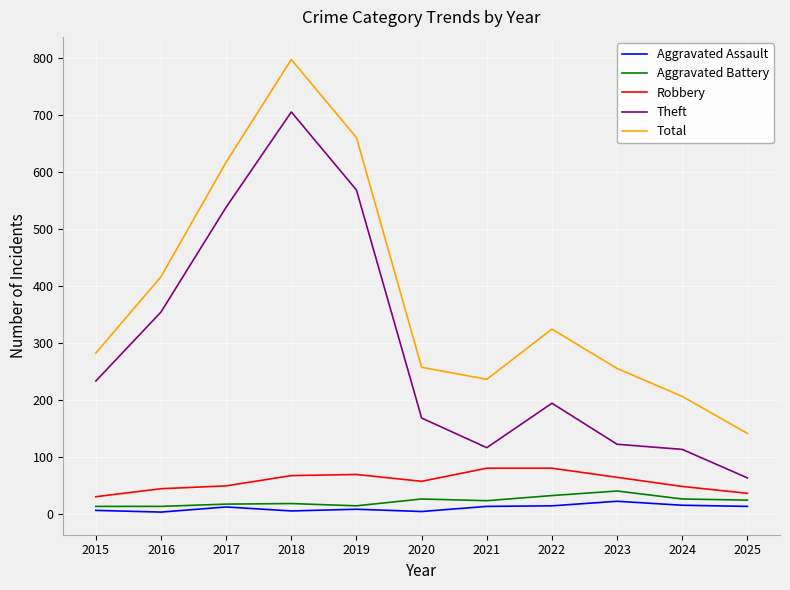

True or false: Total has more than 2 interior local peaks.

False